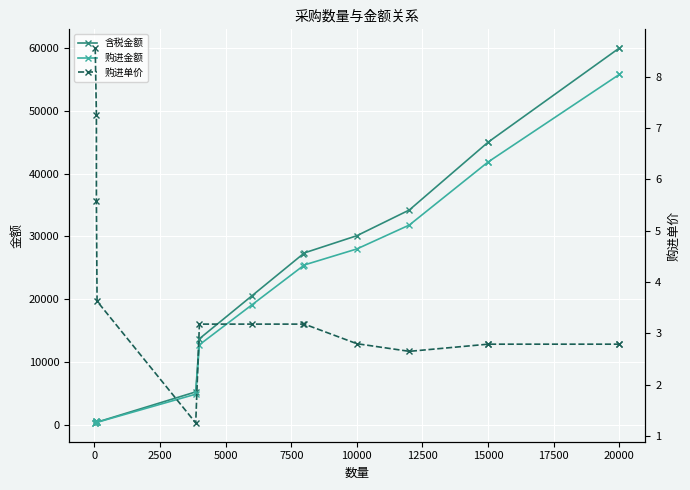

Rank the series at 15000 from highest to lowest value.

含税金额, 购进金额, 购进单价